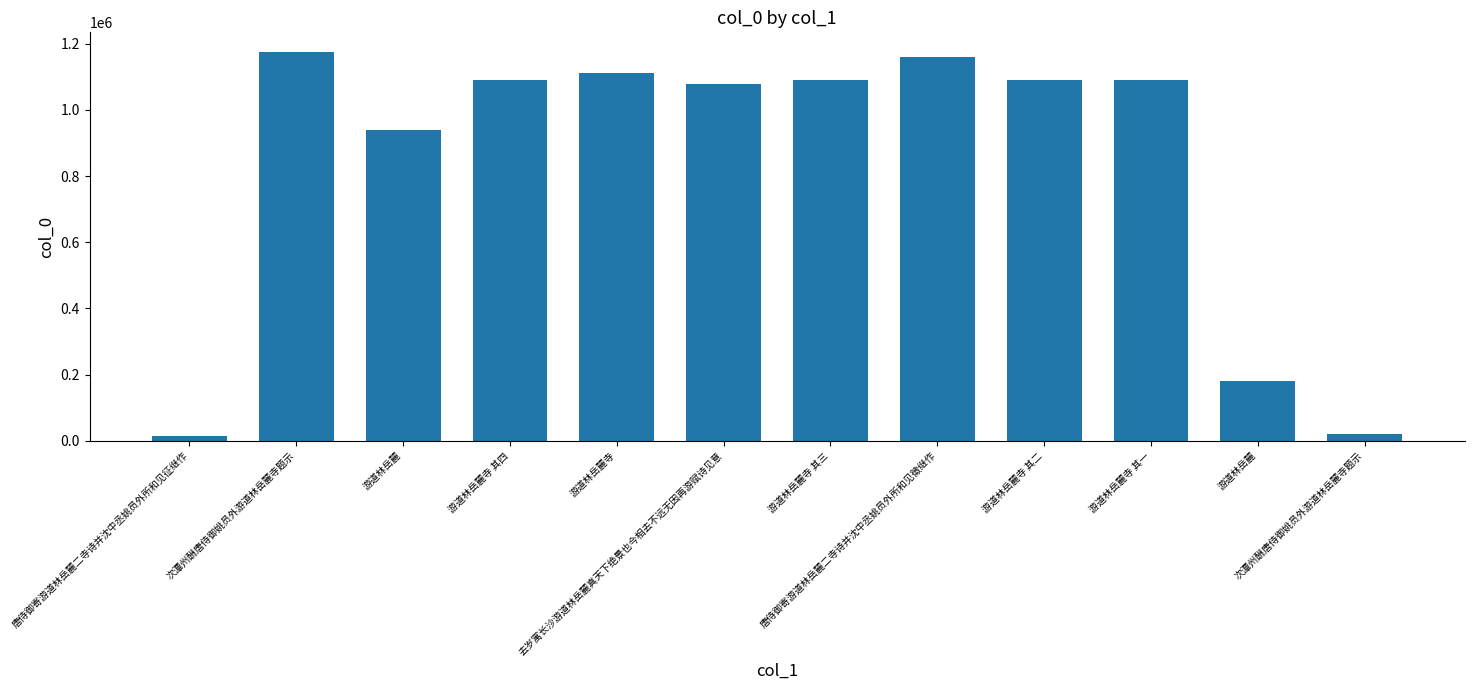

Which category has the highest value across all series?

次潭州酬唐侍御姚员外游道林岳麓寺题示